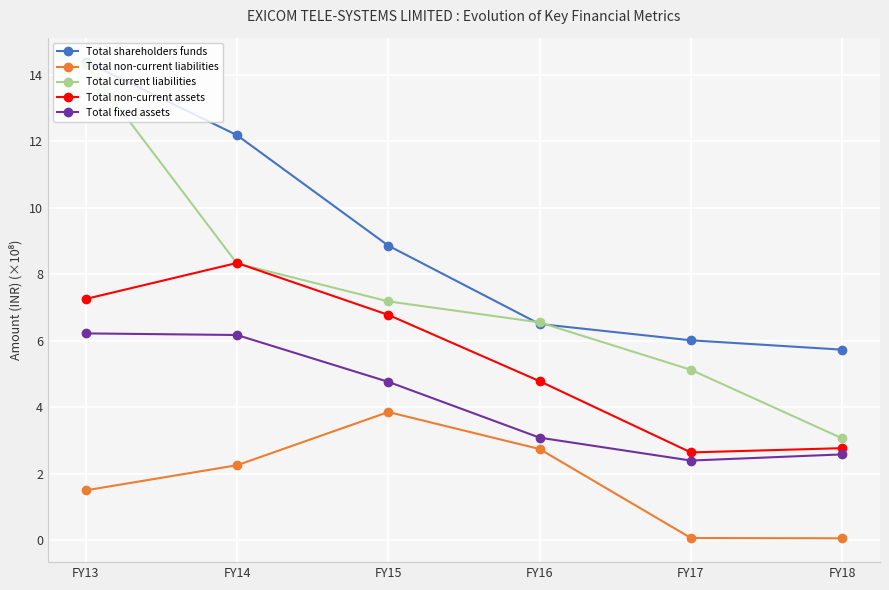

The value of Total current liabilities at FY16 is 1.8. True or false?

False